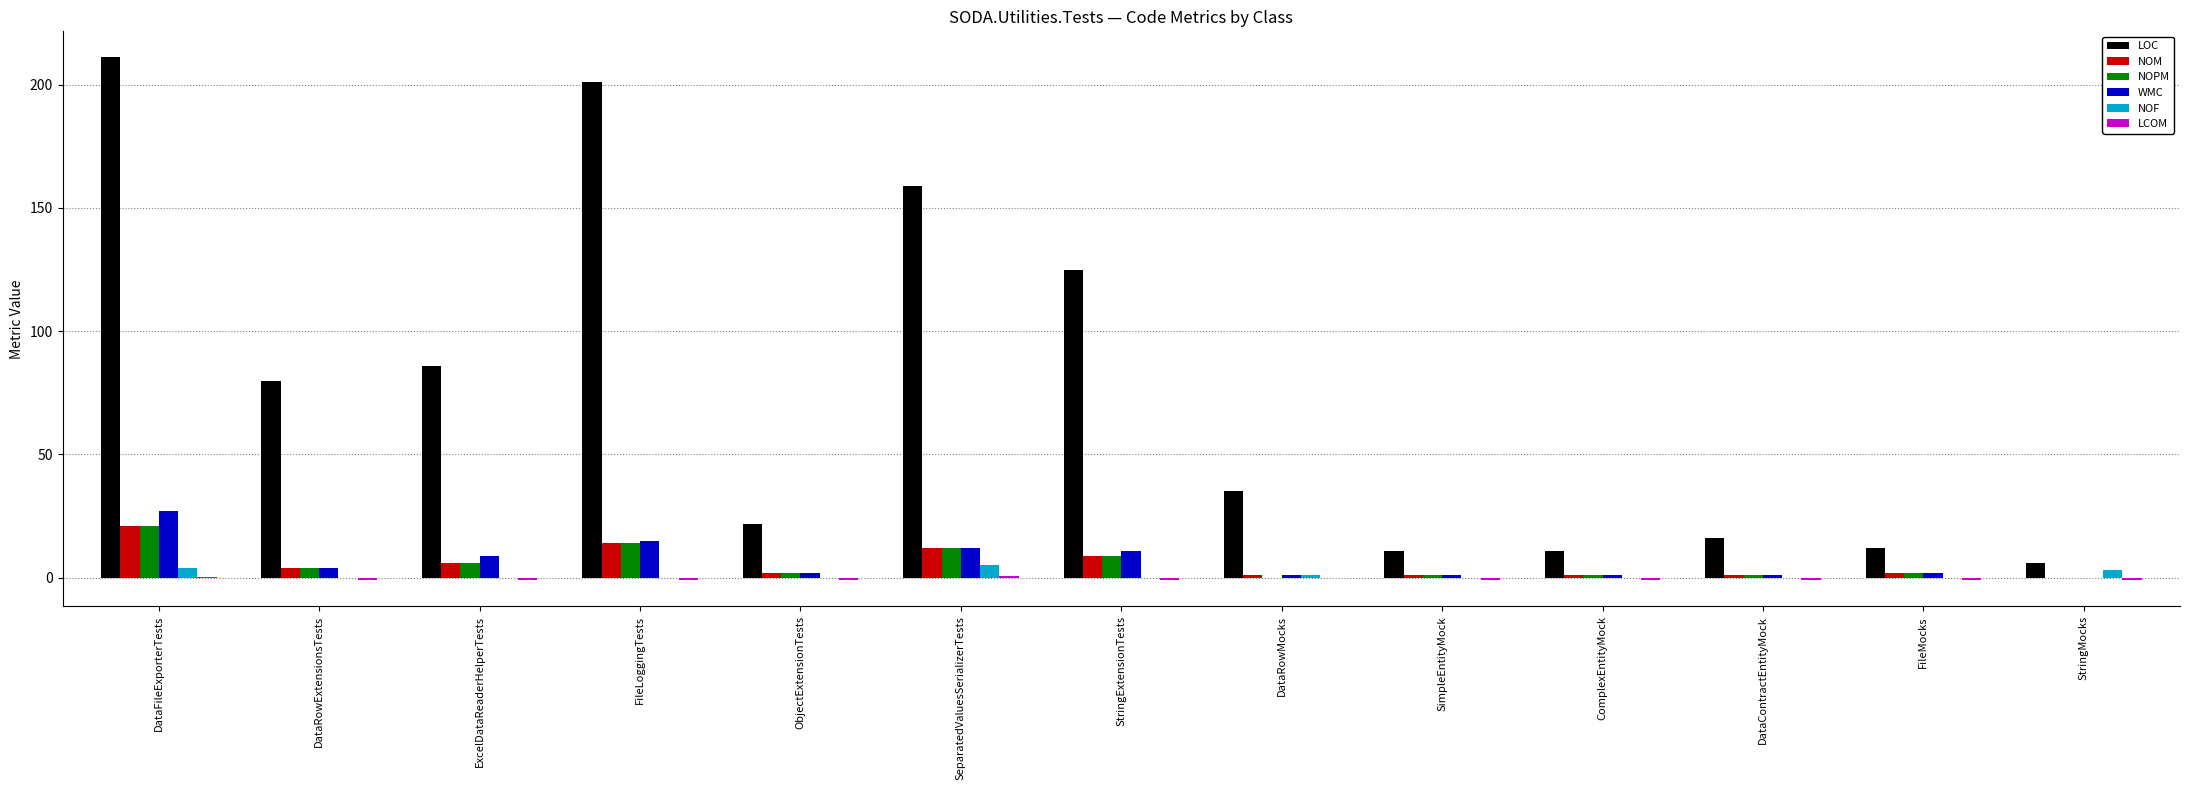

What is the spread (max minus min) of values at DataRowExtensionsTests?

81.0